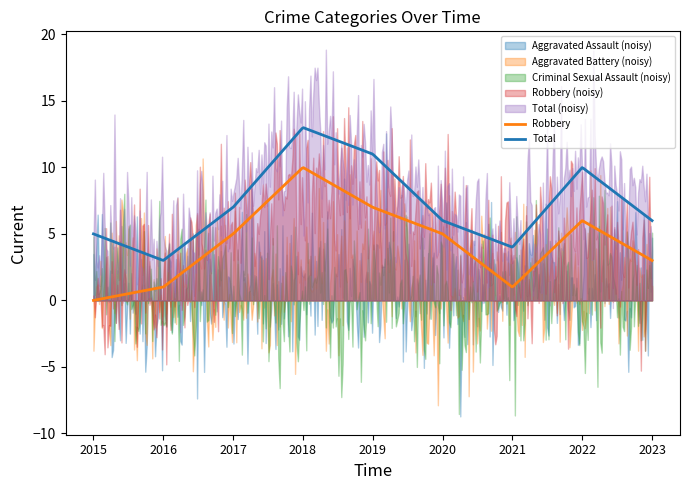

What is the difference between the maximum and minimum values in the Aggravated Assault series?

2